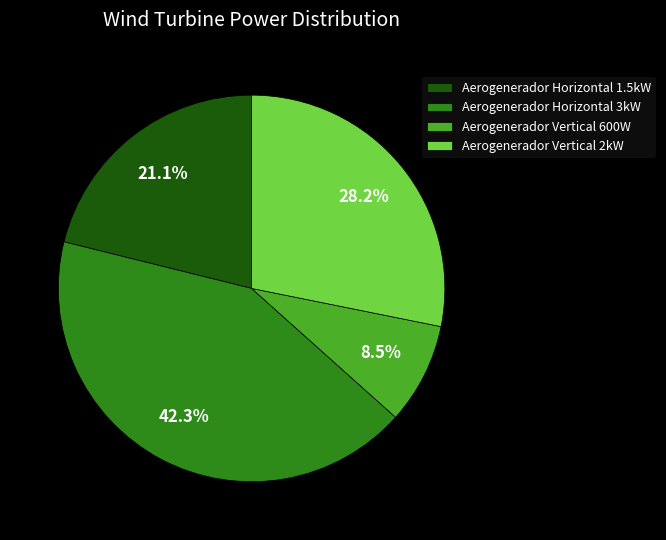

What is the largest slice in the pie chart?

Aerogenerador Horizontal 3kW